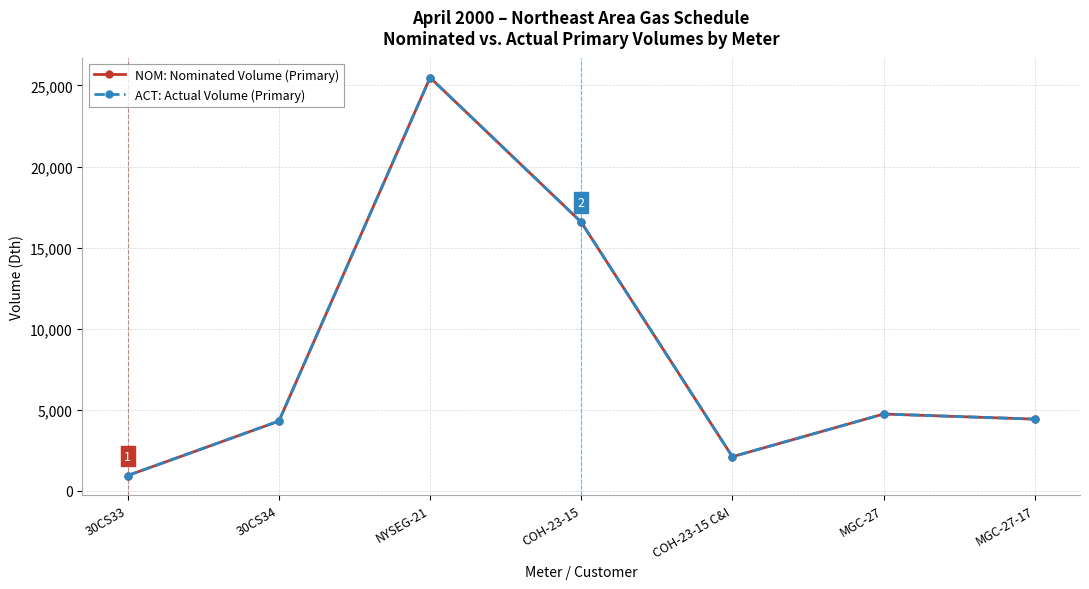

Is this an area chart (filled region under the line)?

No